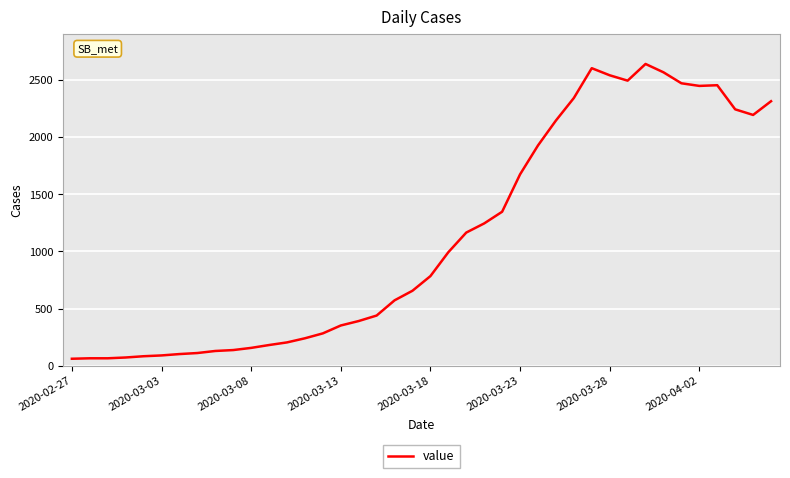

Count the number of data series in this chart.

1